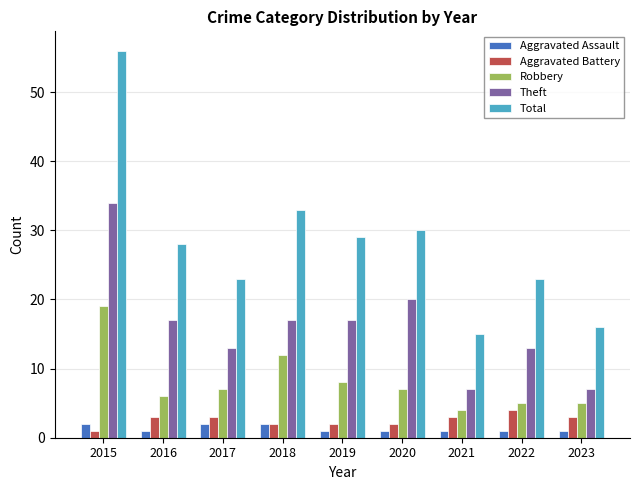

What is the sum of all Theft values?

145